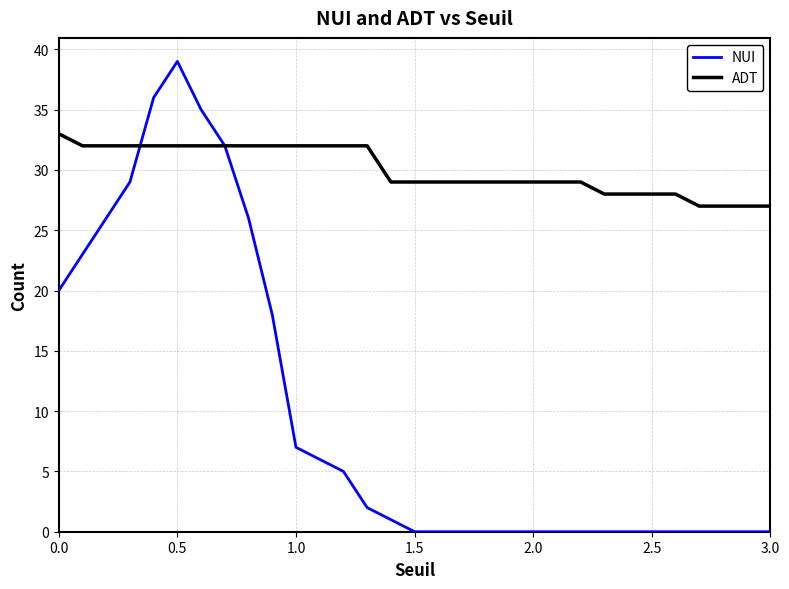

List the series in order of their peak value, lowest first.

ADT, NUI